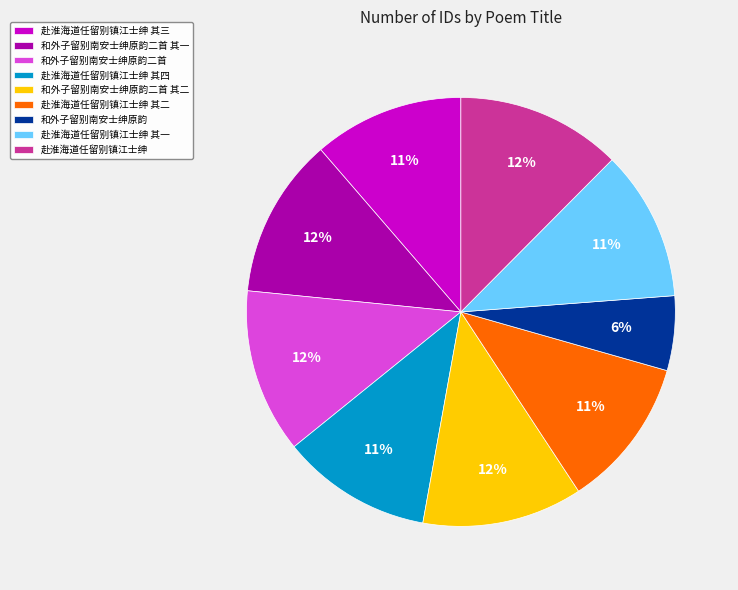

To the nearest percent, what is the combined percentage of 赴淮海道任留别镇江士绅 其二 and 和外子留别南安士绅原韵二首 其一?

23%